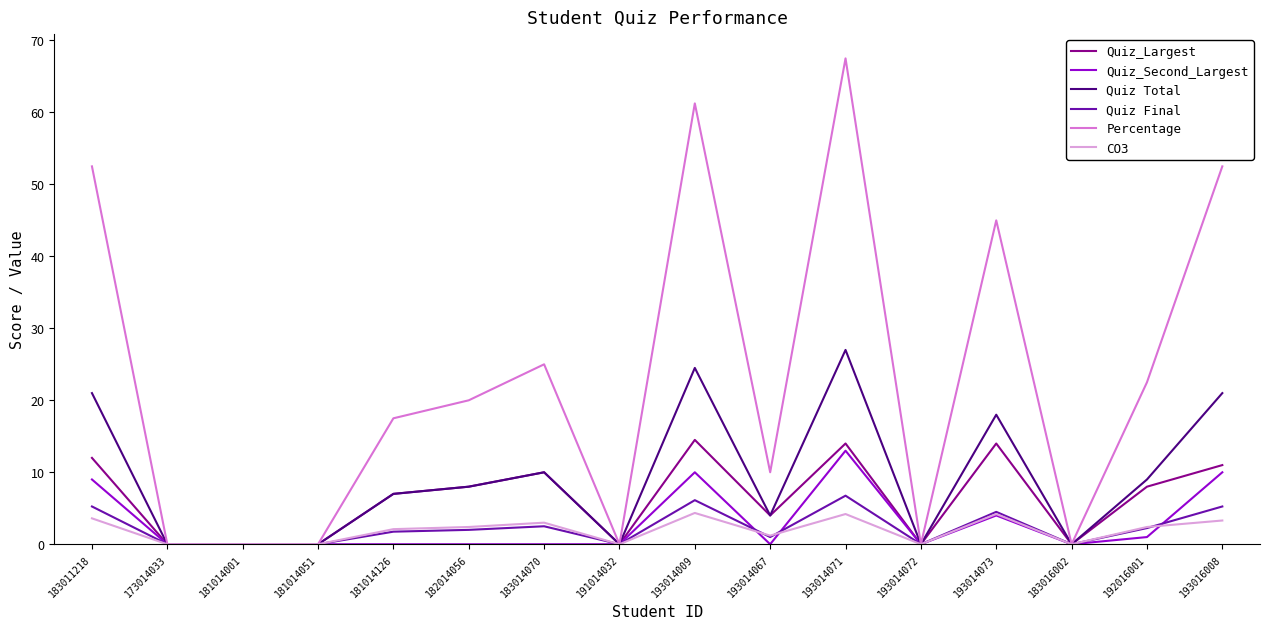

The Quiz Final series shows 5.2 at 193016008. True or false?

True